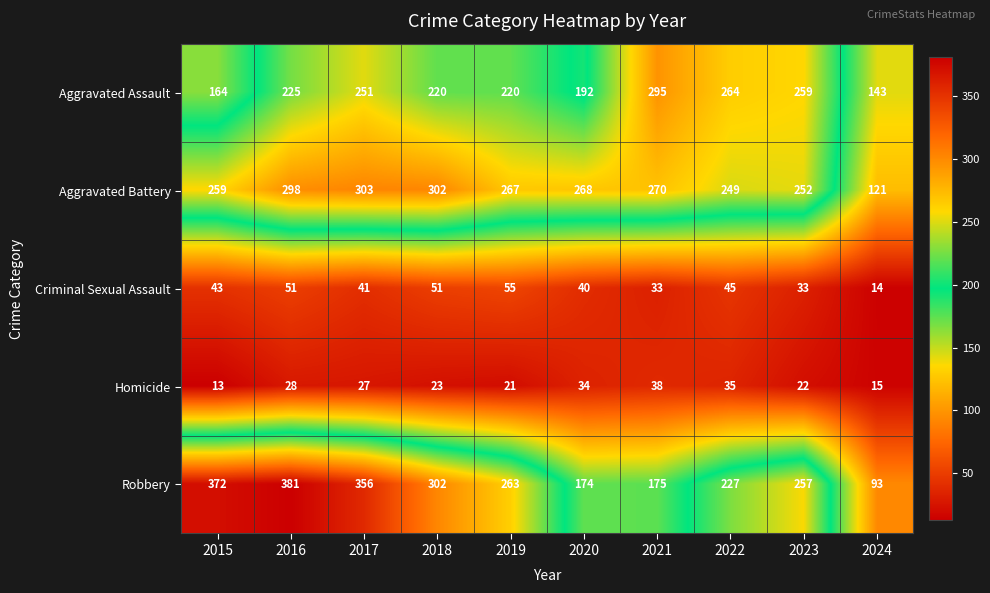

What is the spread (max minus min) of values at 2023?

237